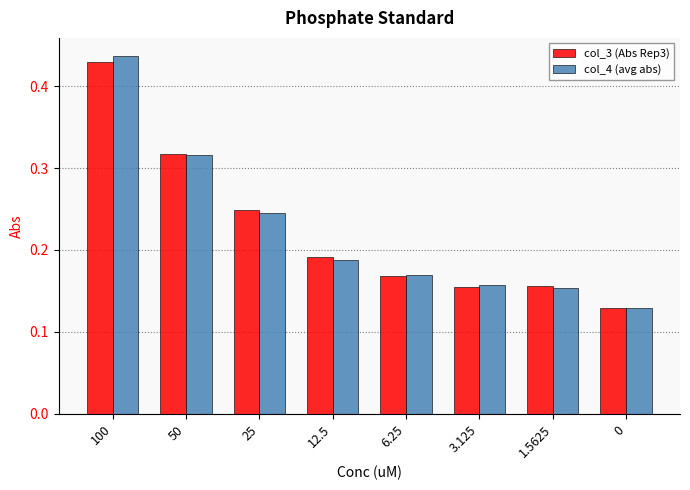

How many bars are there in total?

16